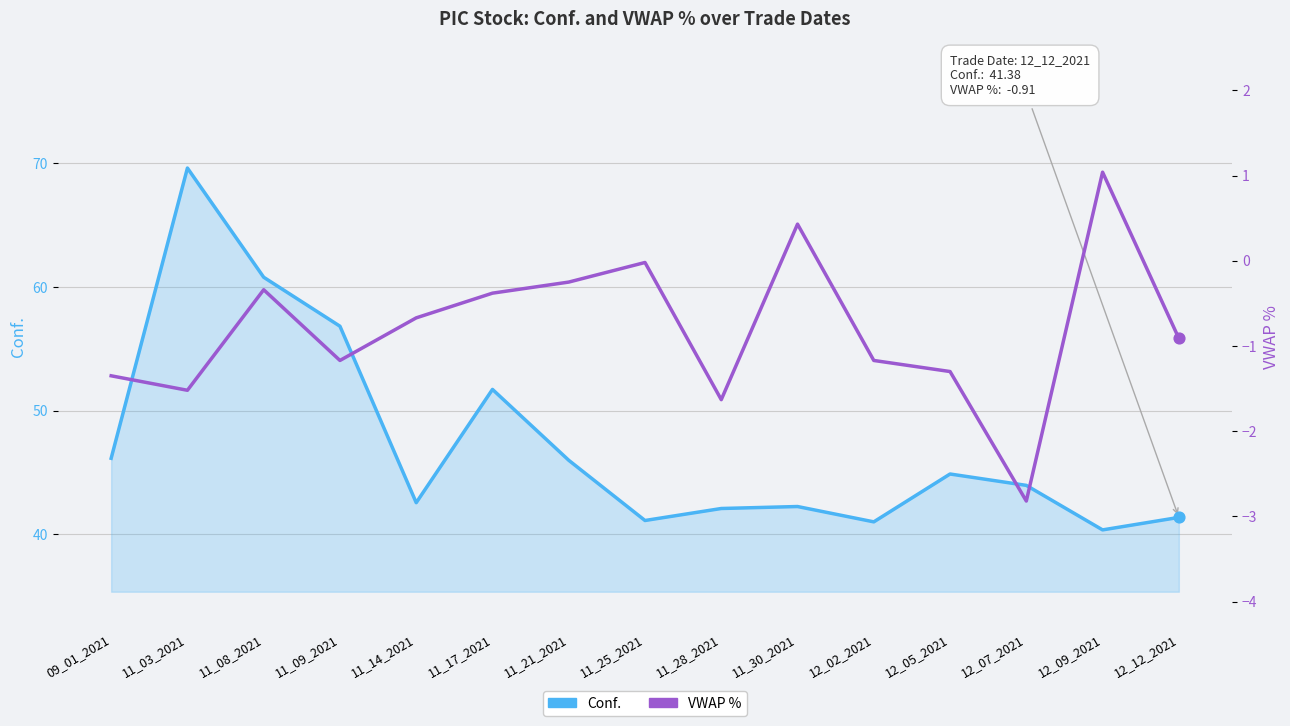

Which series has the largest total across all categories?

Conf.